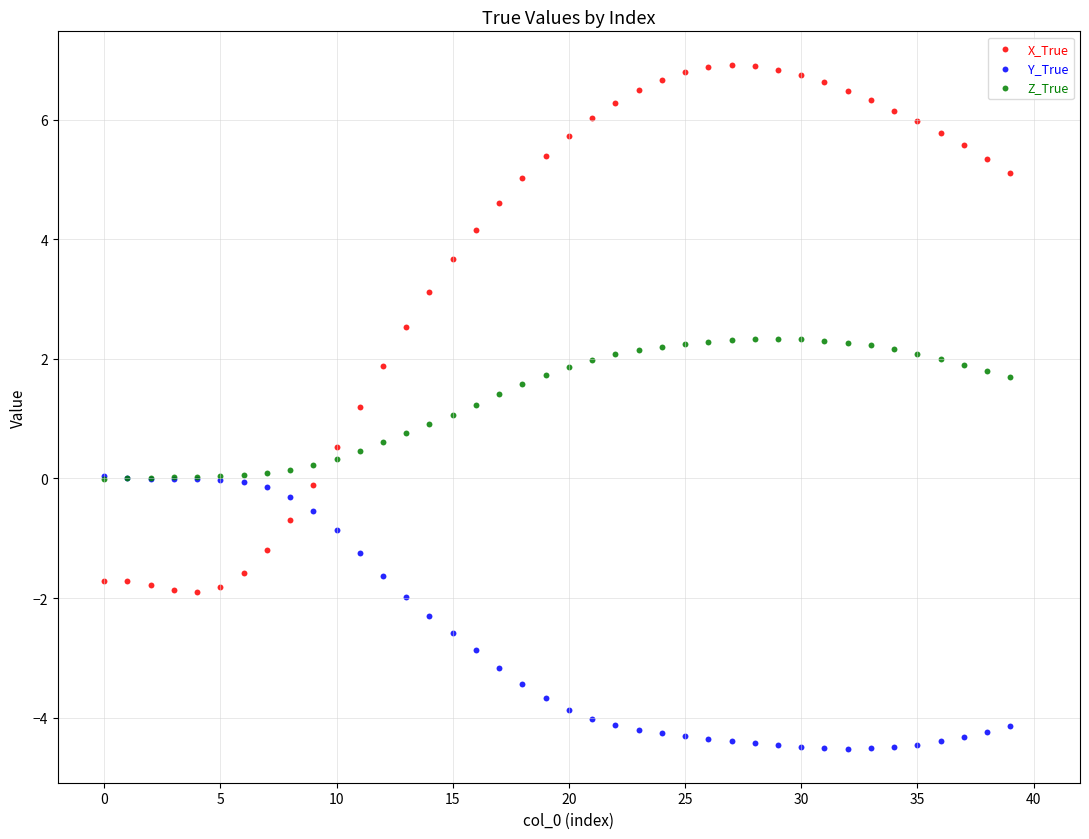

What are all the series names shown in the legend?

X_True, Y_True, Z_True